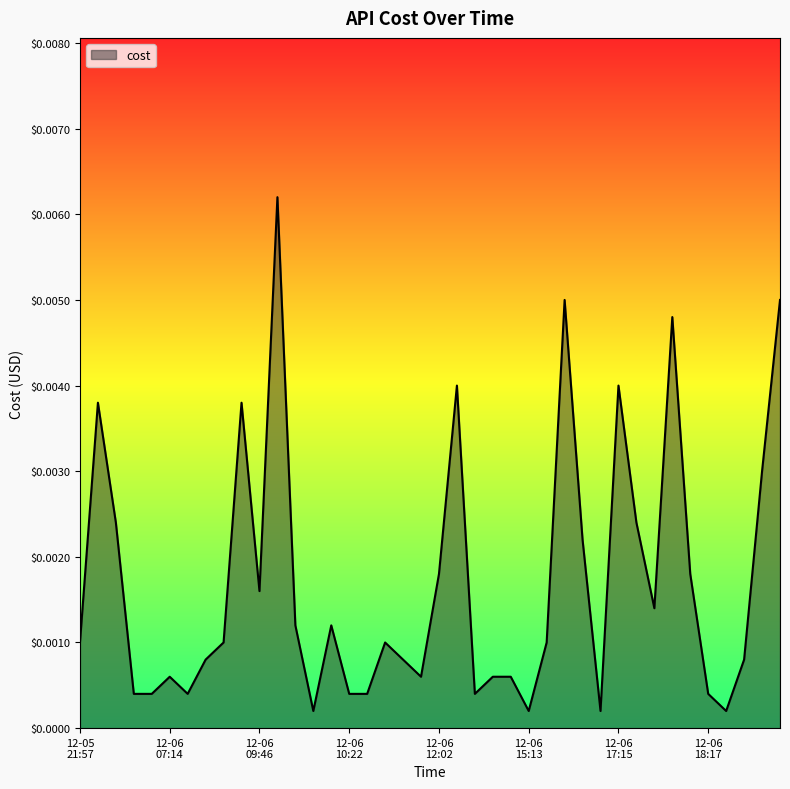

How many lines are shown in the chart?

1